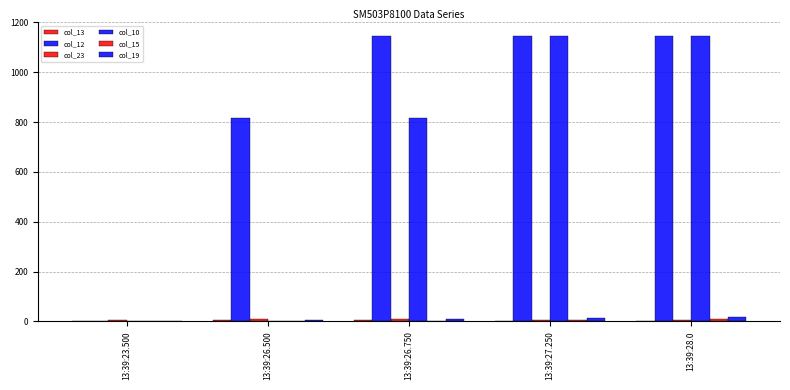

What is the sum of all col_12 values?

4248